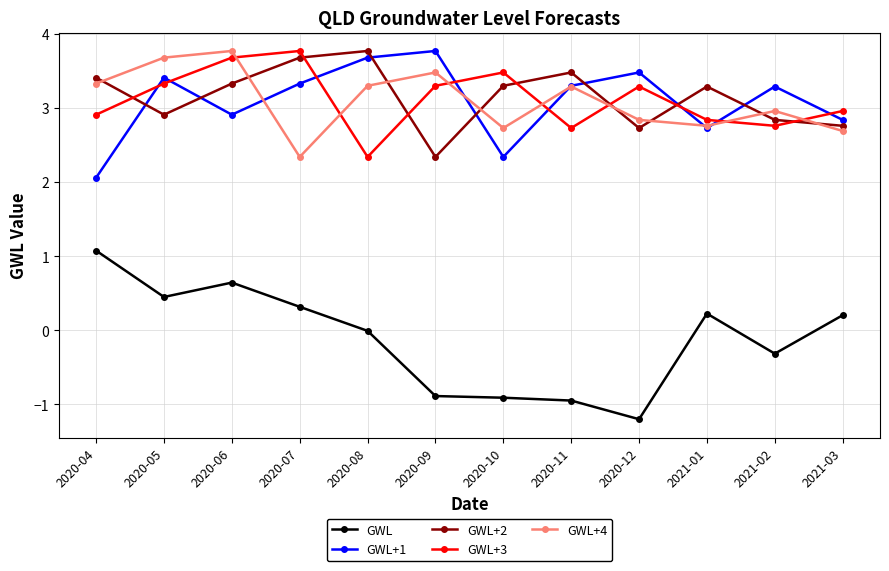

What position from the right is 2020-11?

5